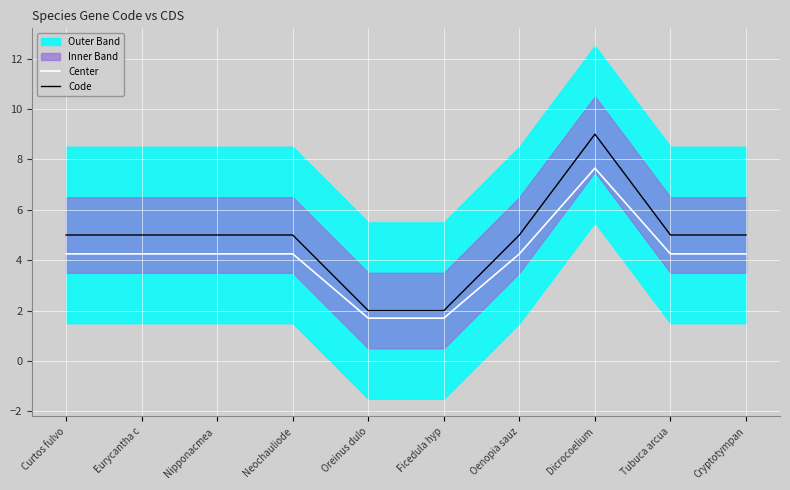

In Center, how many points are higher than both neighbors (excluding endpoints)?

1